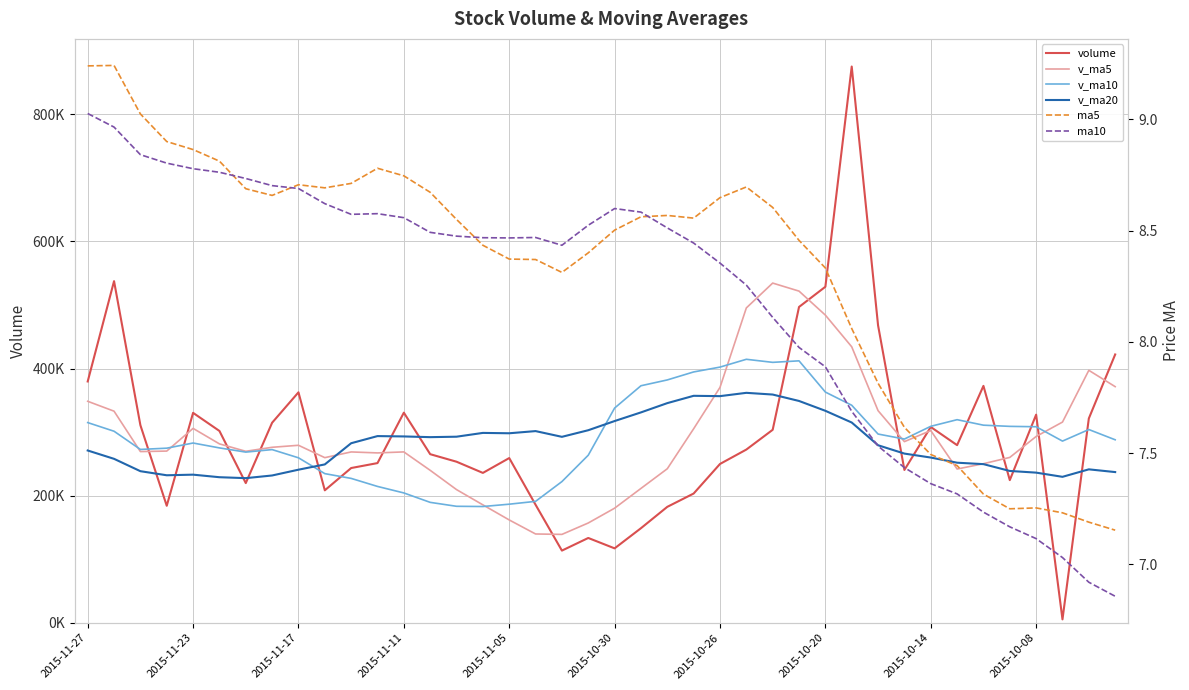

True or false: ma10 and v_ma5 cross at least once.

False